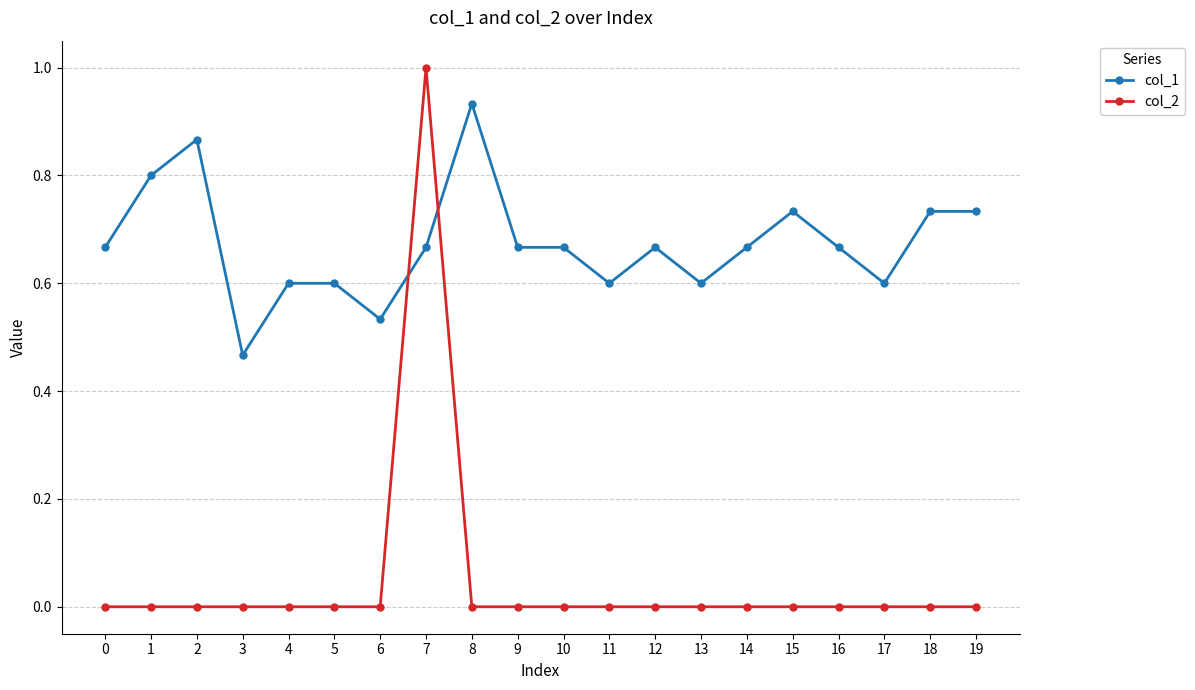

What is the difference between the maximum and minimum values in the col_2 series?

1.0